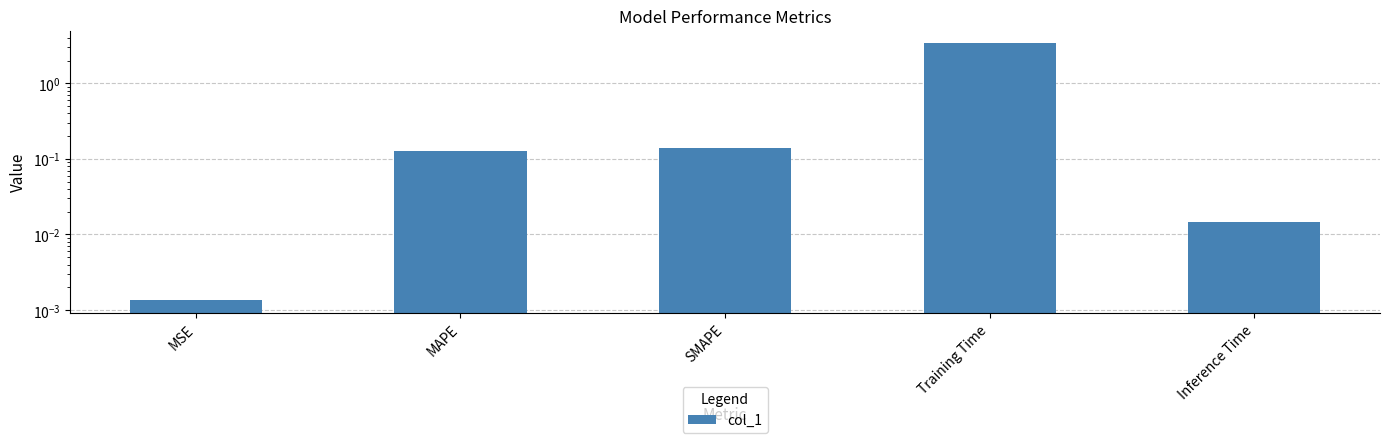

What is the maximum value shown in the chart?

3.4